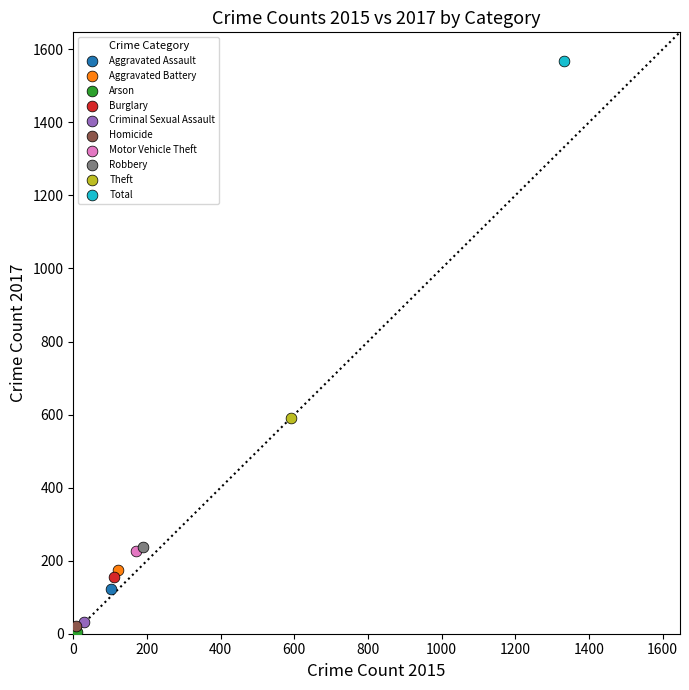

What are all the series names shown in the legend?

Aggravated Assault, Aggravated Battery, Arson, Burglary, Criminal Sexual Assault, Homicide, Motor Vehicle Theft, Robbery, Theft, Total